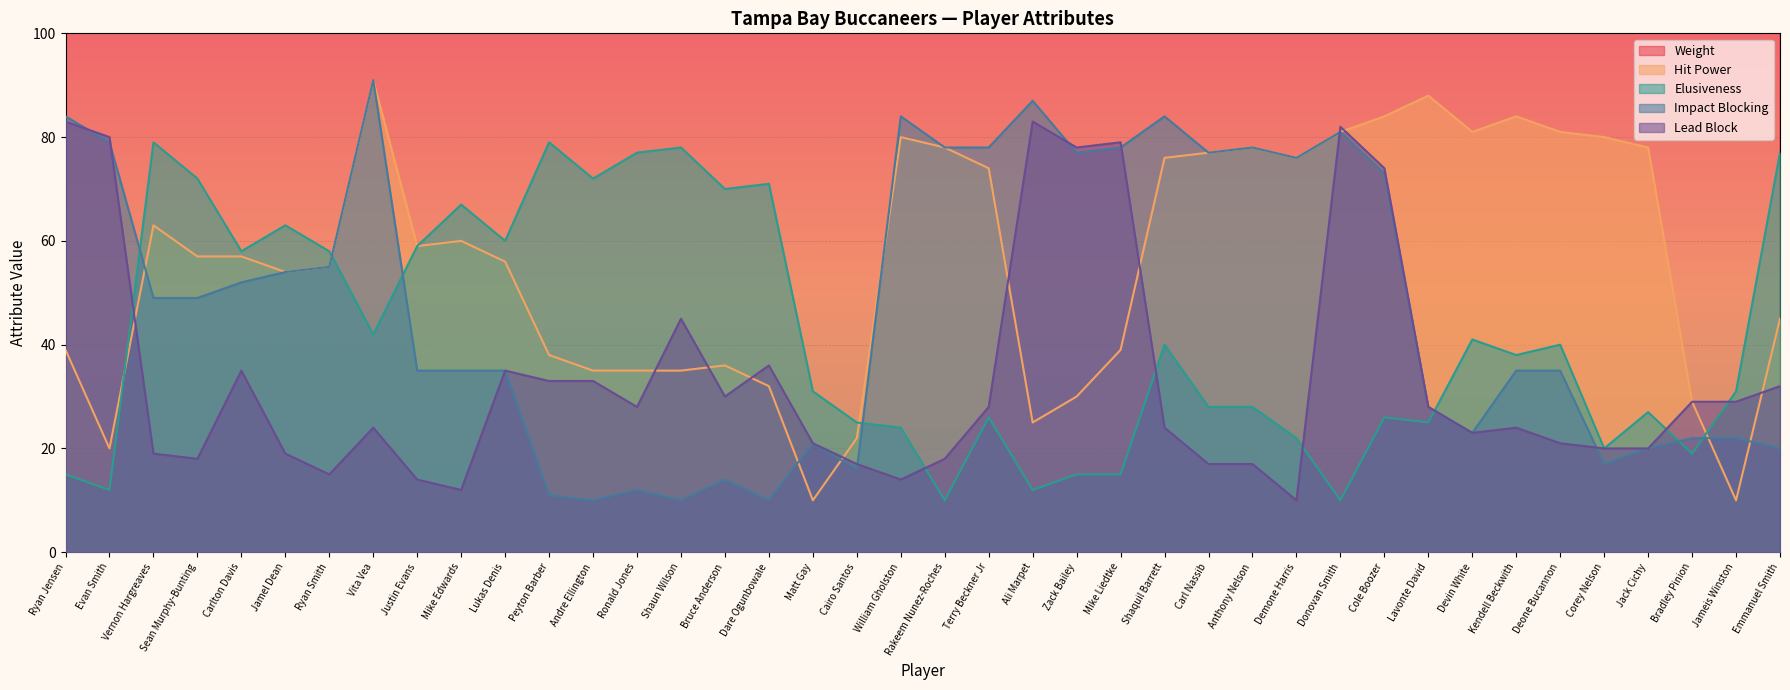

What is the label of the 6th point from the left?

Jamel Dean